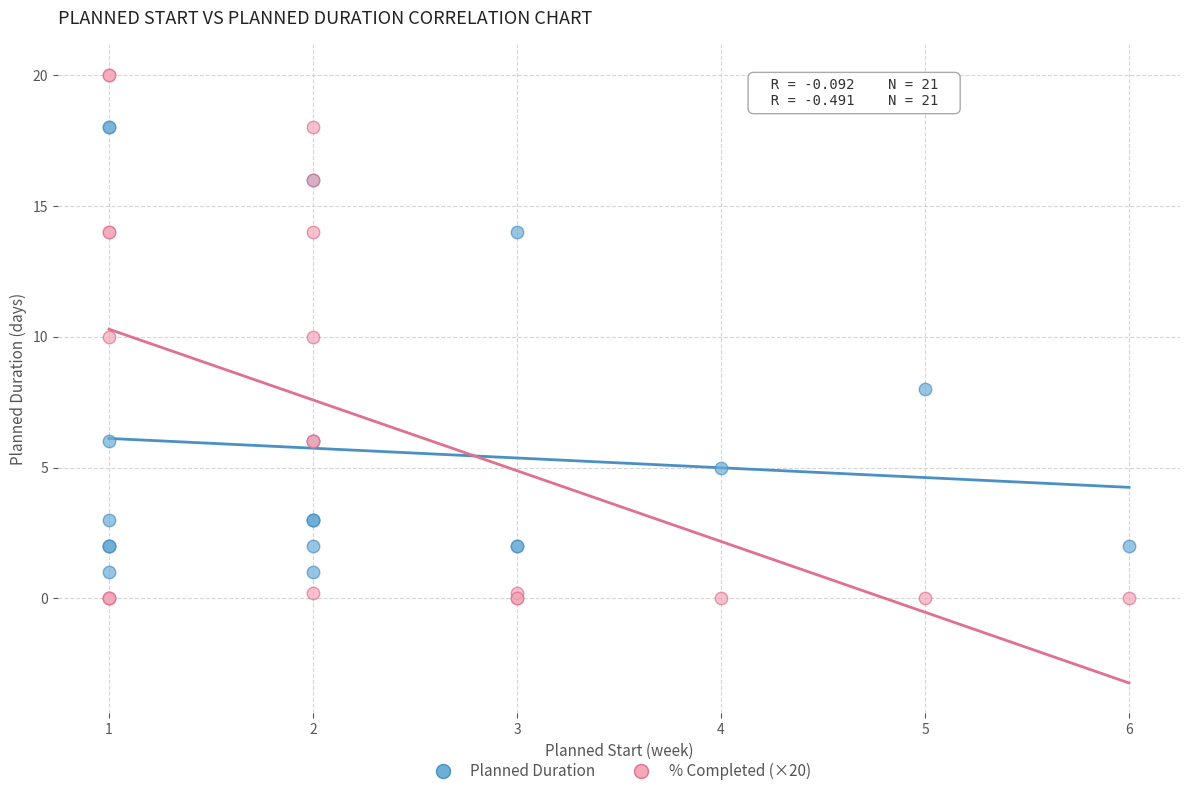

What are all the series names shown in the legend?

Planned Duration, % Completed (×20)